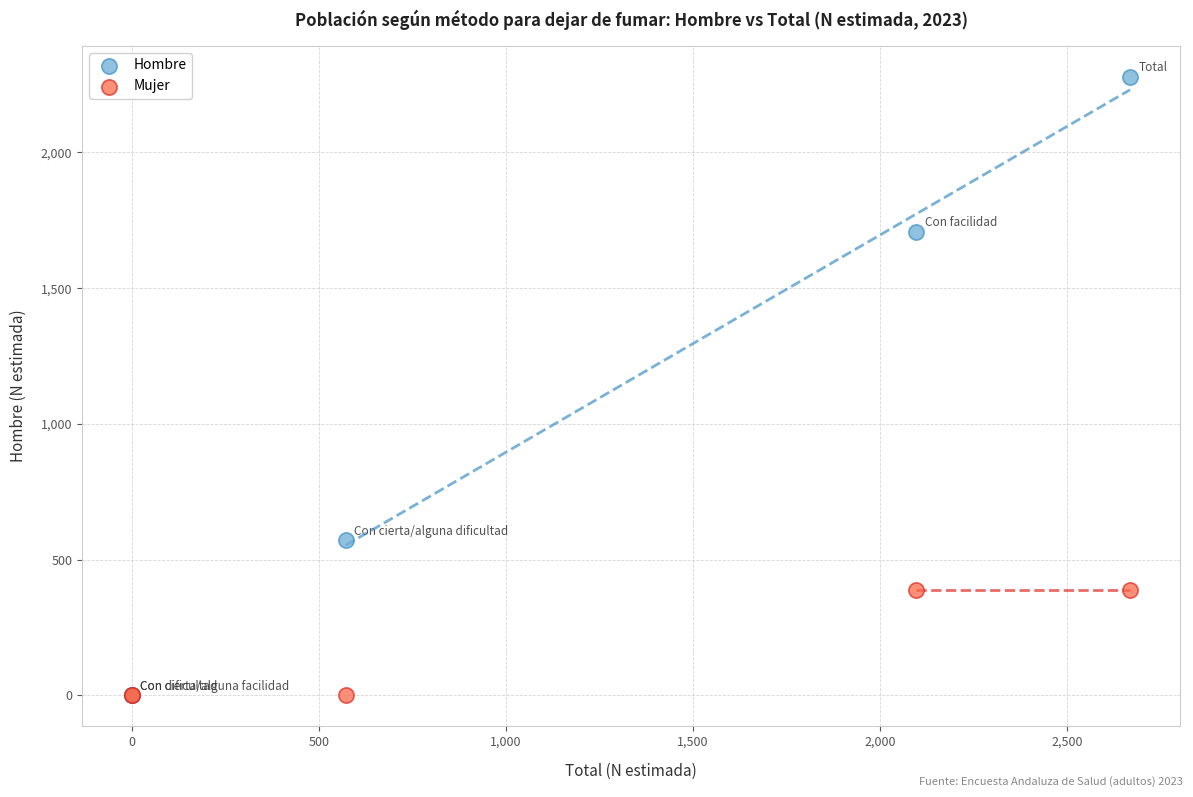

Which series contains the highest Y value?

Hombre